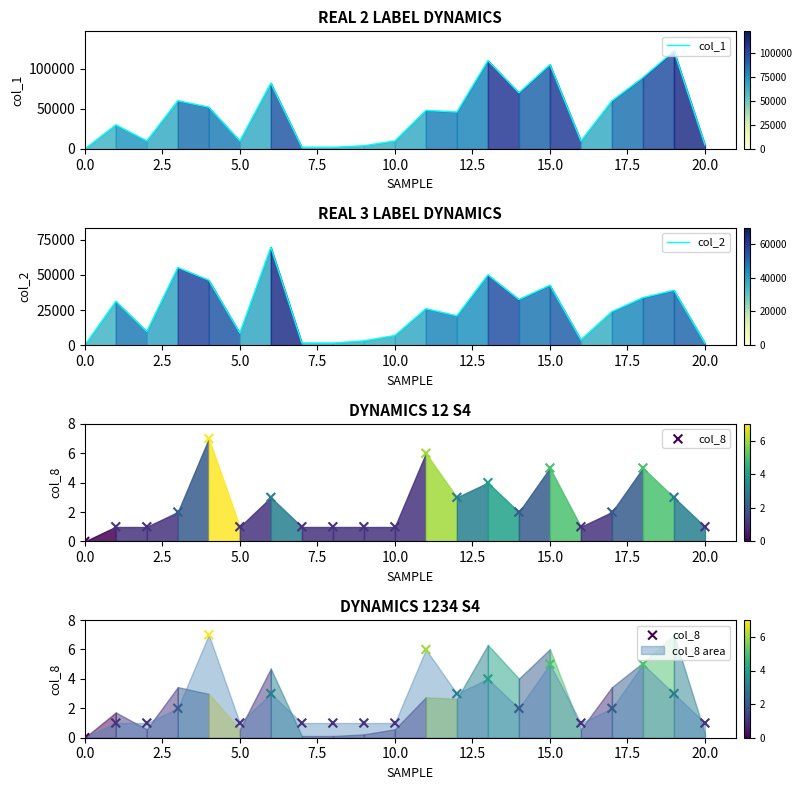

At which category is the sum across all series the highest?

19